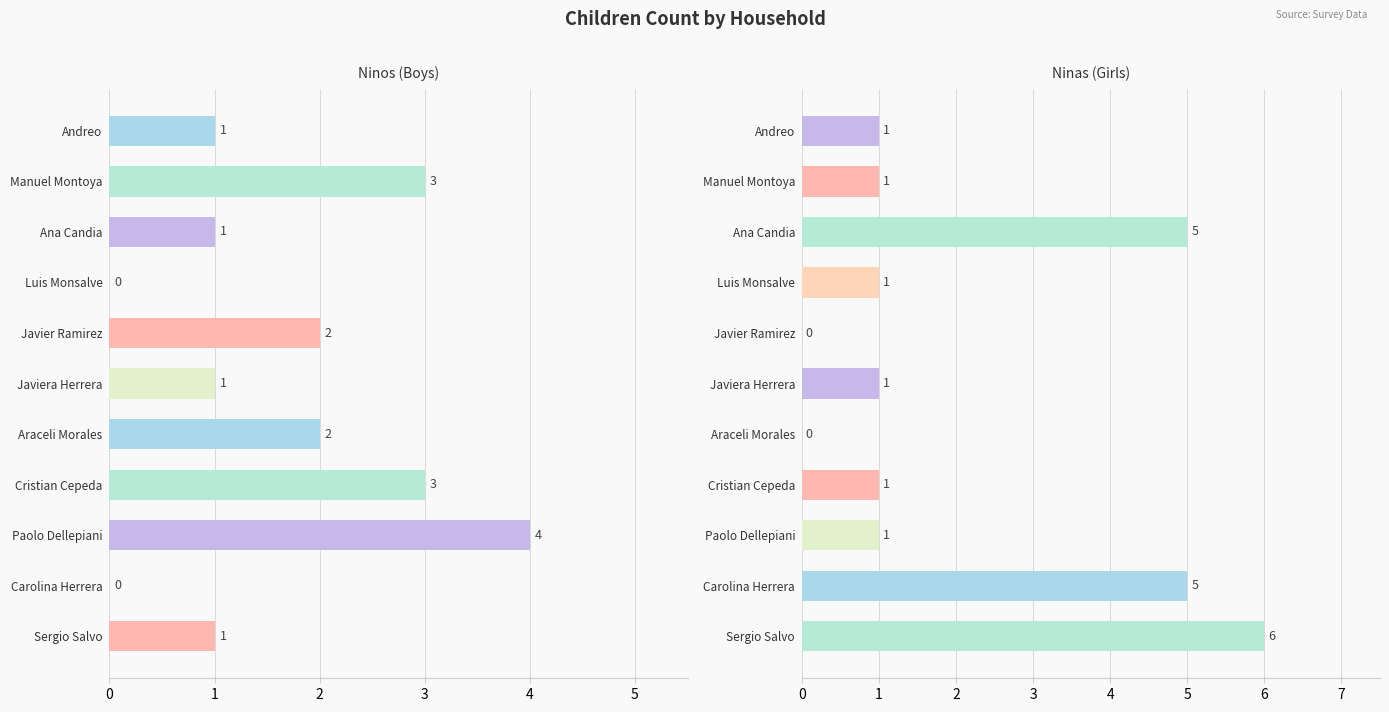

What is the approximate value of Ninas at Carolina Herrera?

5